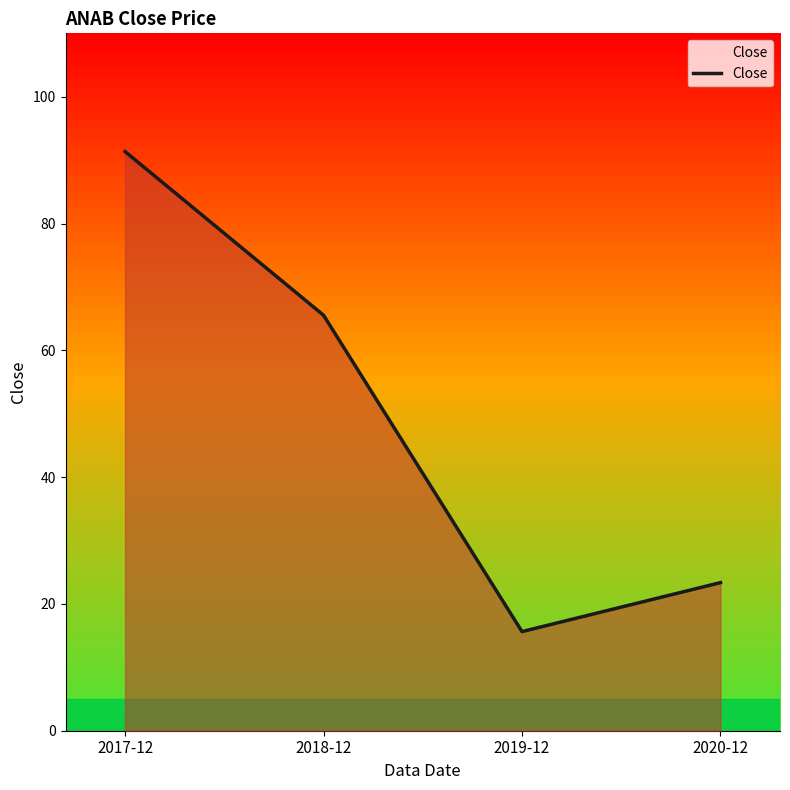

How many lines are shown in the chart?

1